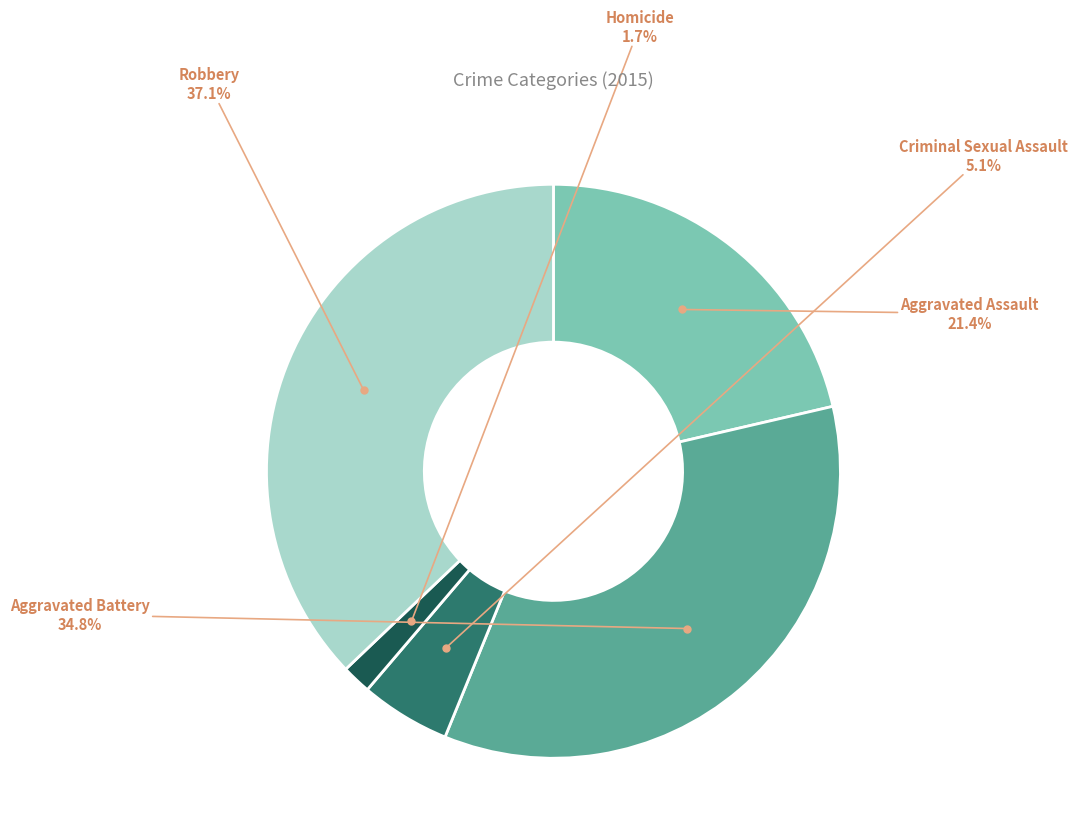

Is it true that Robbery is 37% of the pie?

True